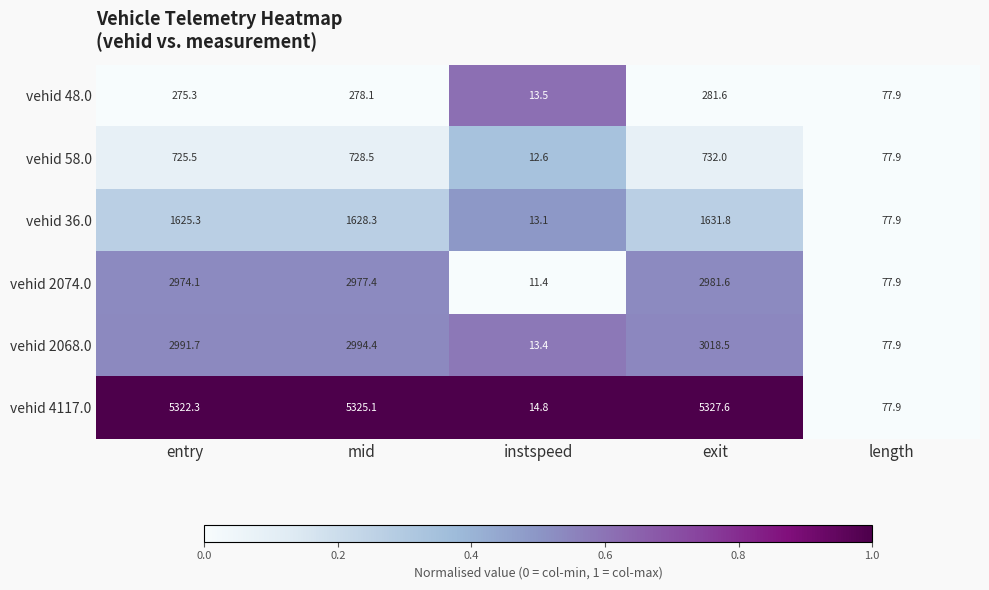

Which series has the largest range (max minus min)?

vehid 4117.0